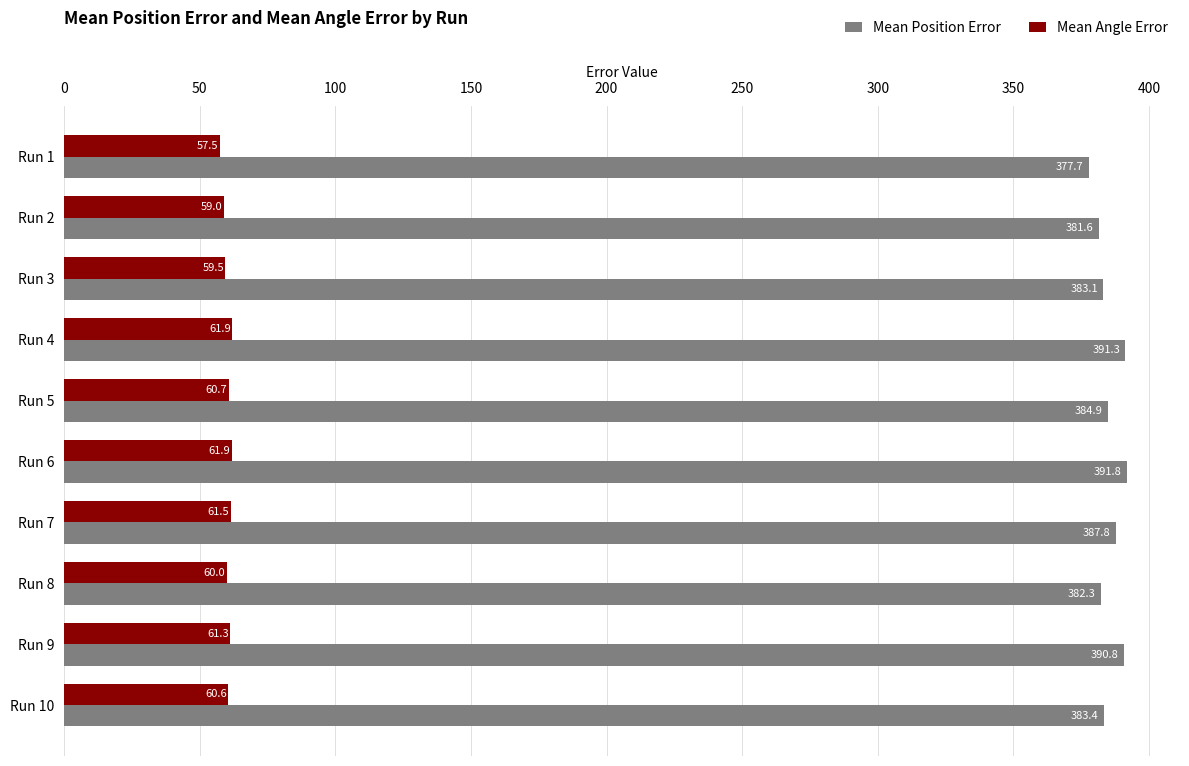

Which series changed the most between Run 1 and Run 2?

Mean Position Error